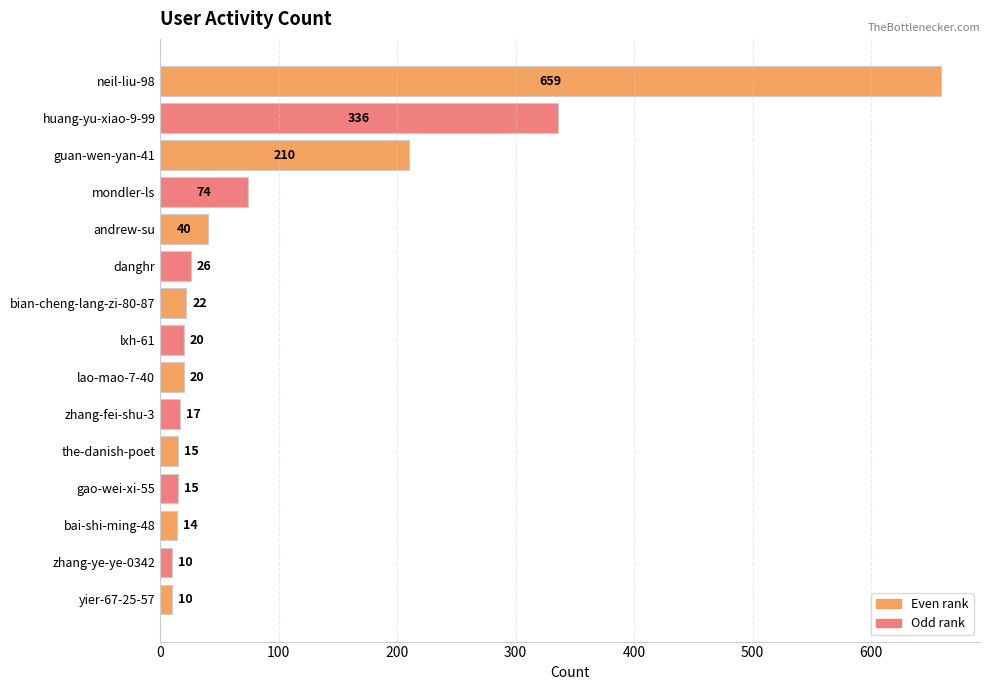

What is the label of the 13th bar from the top?

bai-shi-ming-48